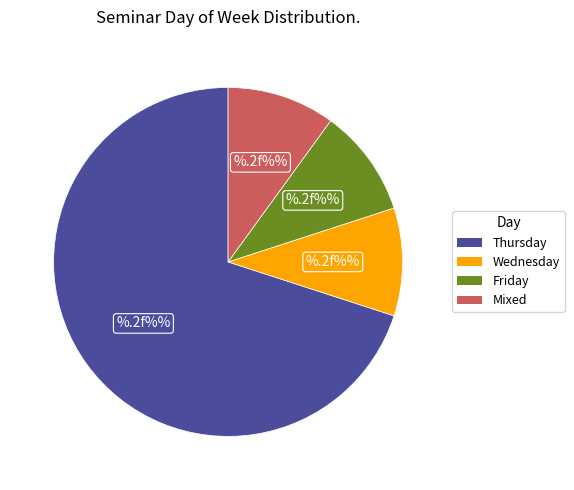

Which slice is the largest?

Thursday